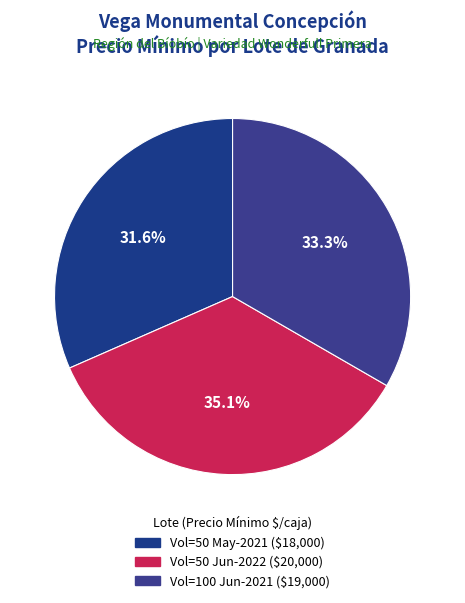

What is the smallest slice in the pie chart?

50 (Wonderfull/Primera/Limarí 2021-05)